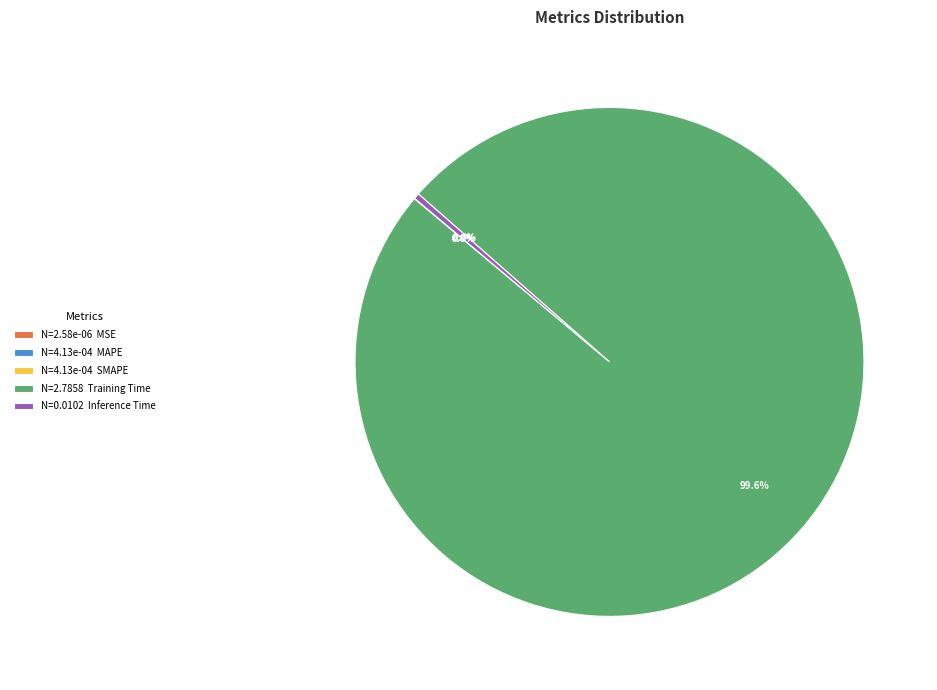

Which slice is the largest?

N=2.7858 Training Time